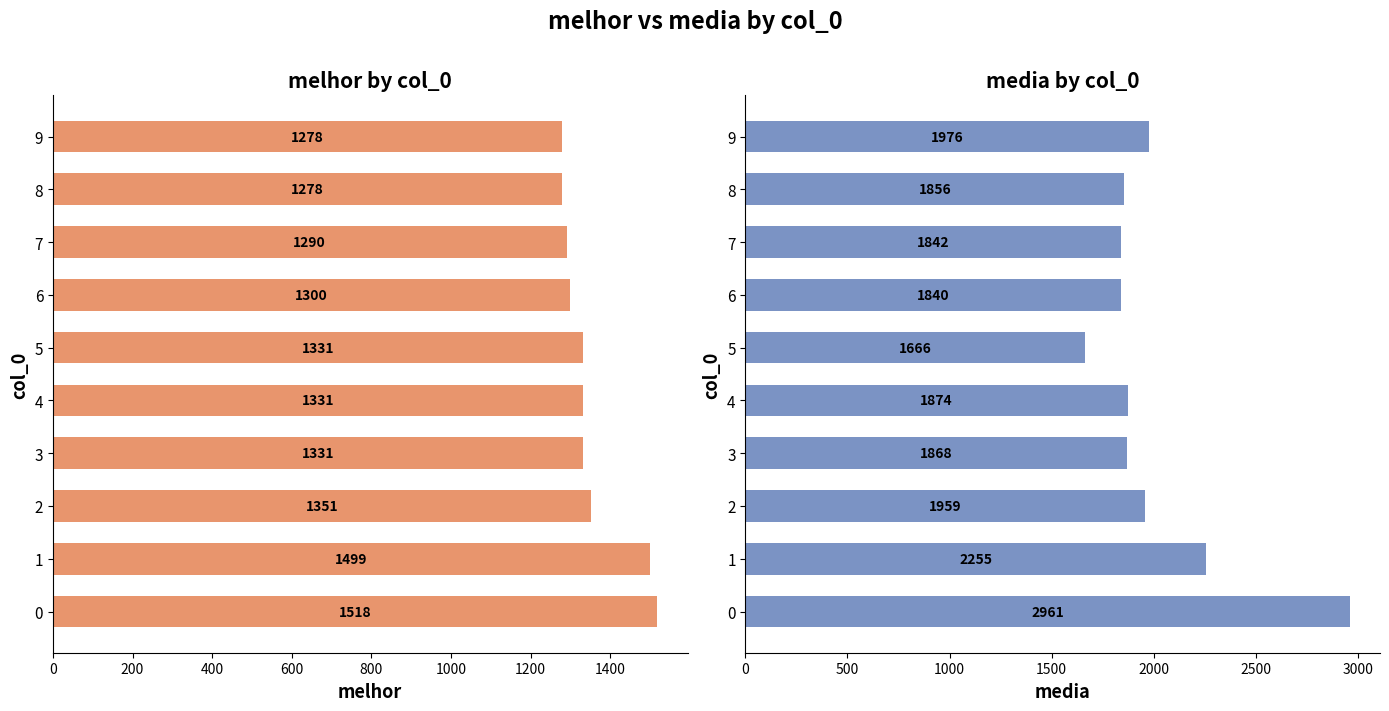

Reading left to right, list all the values displayed in this chart.

melhor: 1518	1499	1351	1331	1331	1331	1300	1290	1278	1278
media: 2961	2255	1959	1868	1874	1666	1840	1842	1856	1976